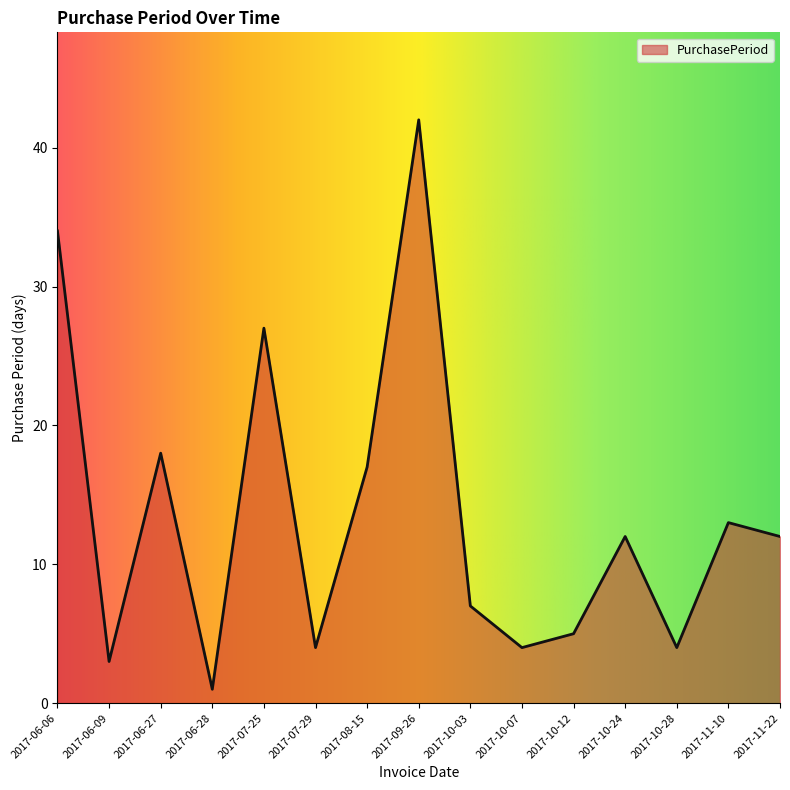

Does the chart have visible grid lines?

No